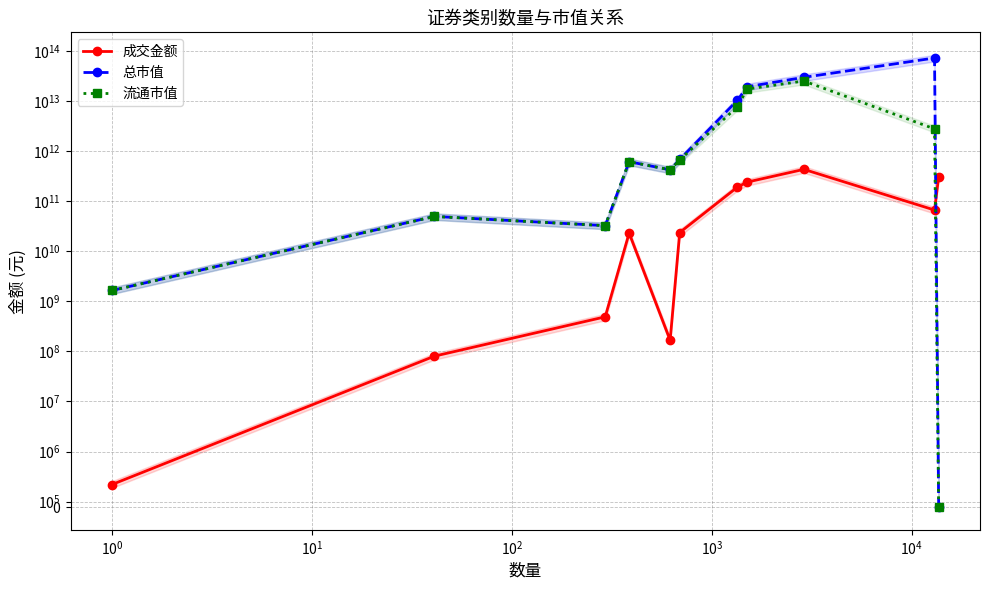

True or false: 成交金额 has a value of 191079.0 at $\mathdefault{0}$.

False